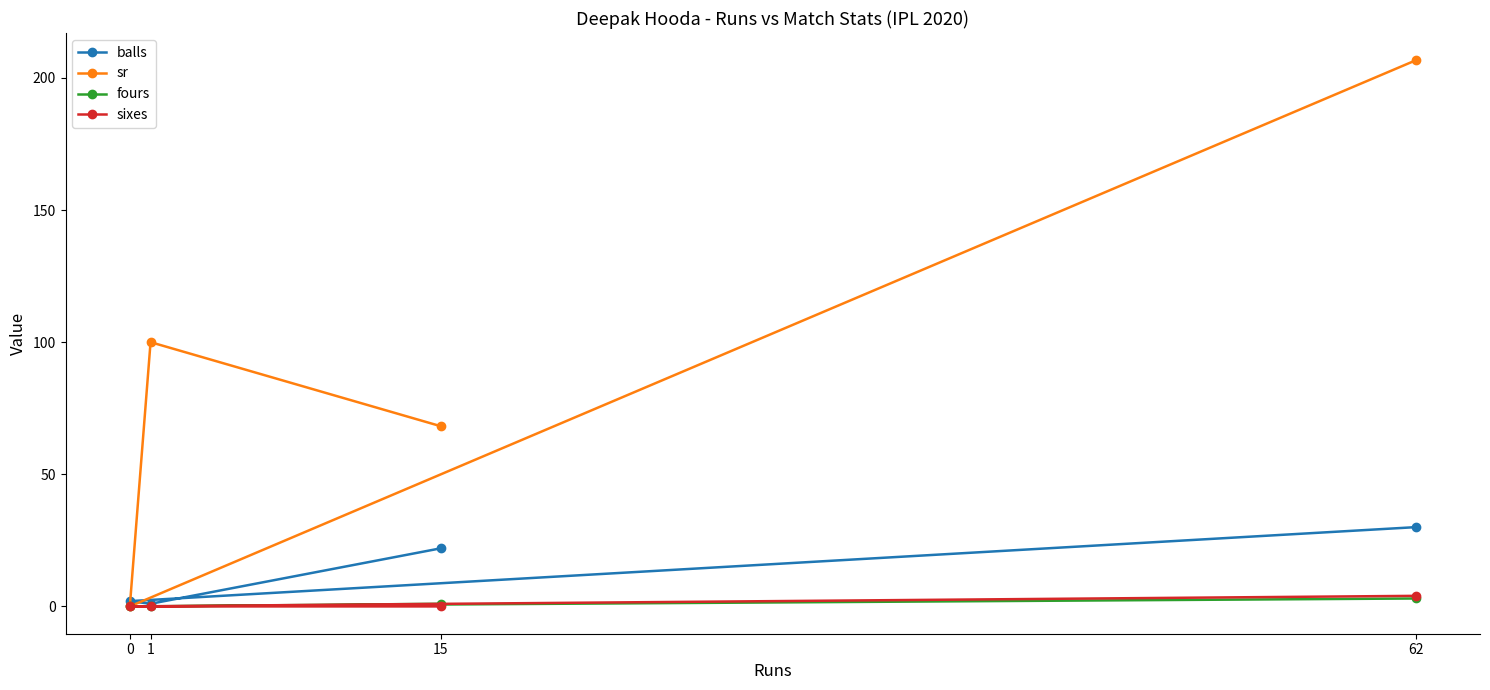

True or false: sr and sixes cross at least once.

False